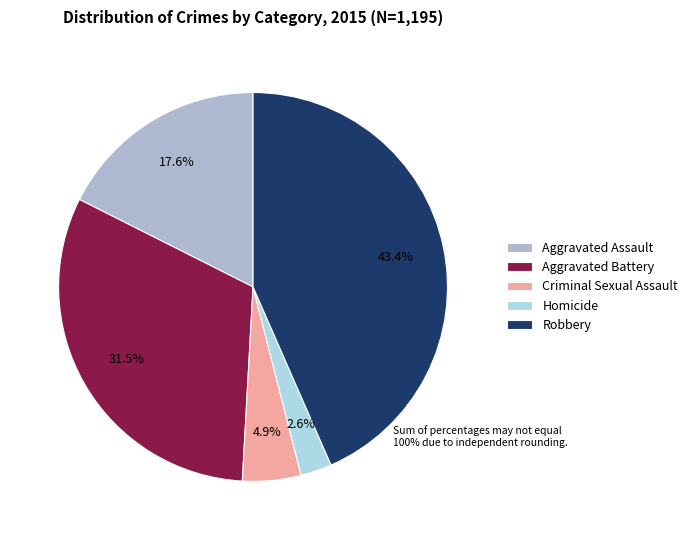

To the nearest percent, what percentage of the pie is Aggravated Battery?

32%